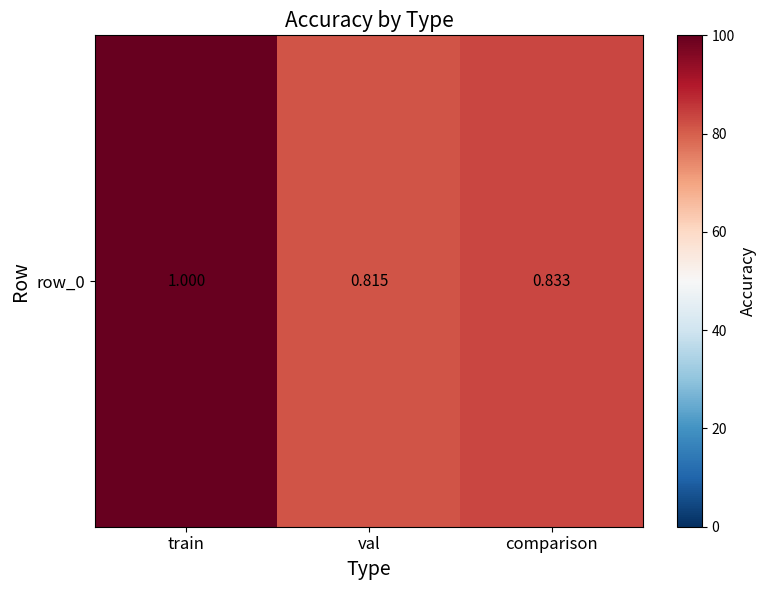

What is the change in value from train to comparison?

-0.2